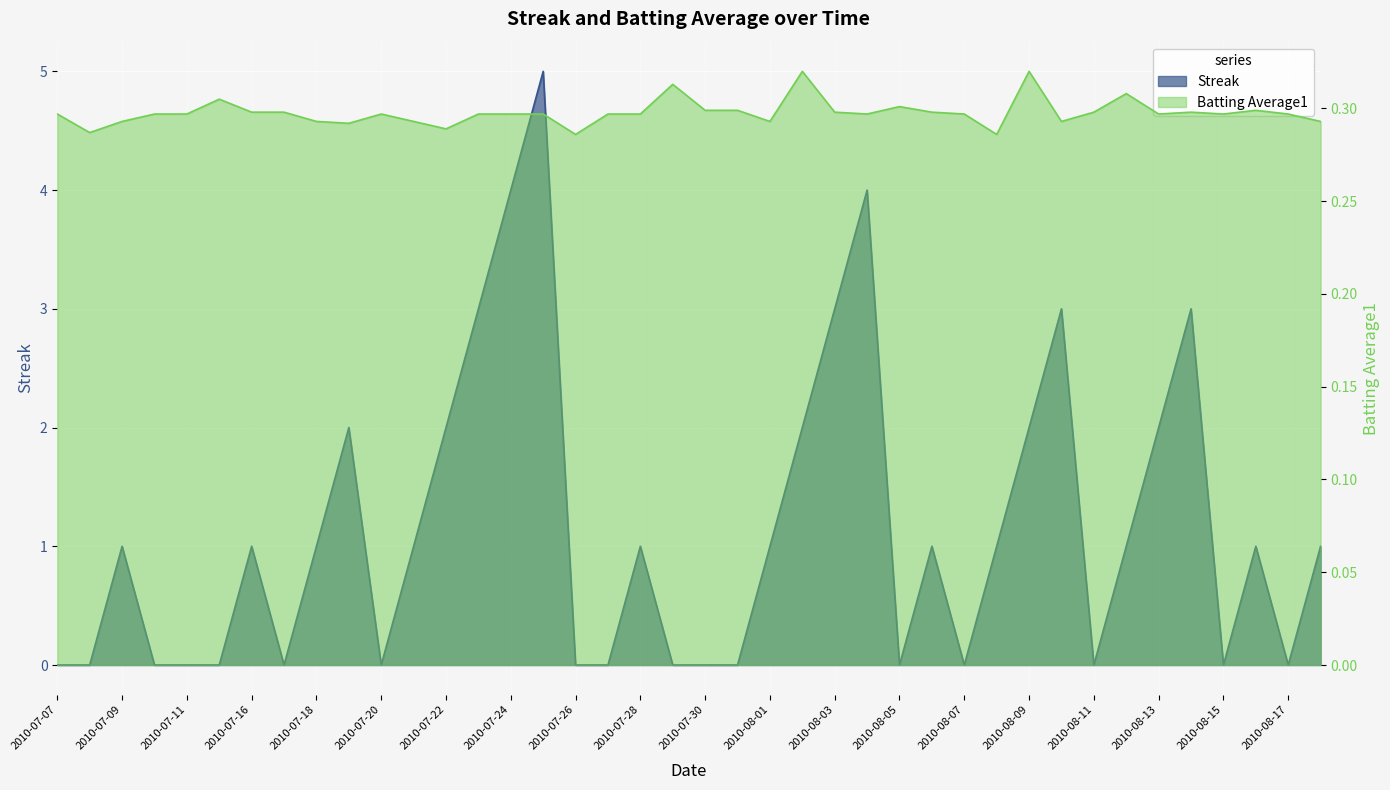

Reading right to left, extract all data points from this chart.

Streak: 1.0	0.0	1.0	0.0	3.0	2.0	1.0	0.0	3.0	2.0	1.0	0.0	1.0	0.0	4.0	3.0	2.0	1.0	0.0	0.0	0.0	1.0	0.0	0.0	5.0	4.0	3.0	2.0	1.0	0.0	2.0	1.0	0.0	1.0	0.0	0.0	0.0	1.0	0.0	0.0
Batting Average1: 0.3	0.3	0.3	0.3	0.3	0.3	0.3	0.3	0.3	0.3	0.3	0.3	0.3	0.3	0.3	0.3	0.3	0.3	0.3	0.3	0.3	0.3	0.3	0.3	0.3	0.3	0.3	0.3	0.3	0.3	0.3	0.3	0.3	0.3	0.3	0.3	0.3	0.3	0.3	0.3